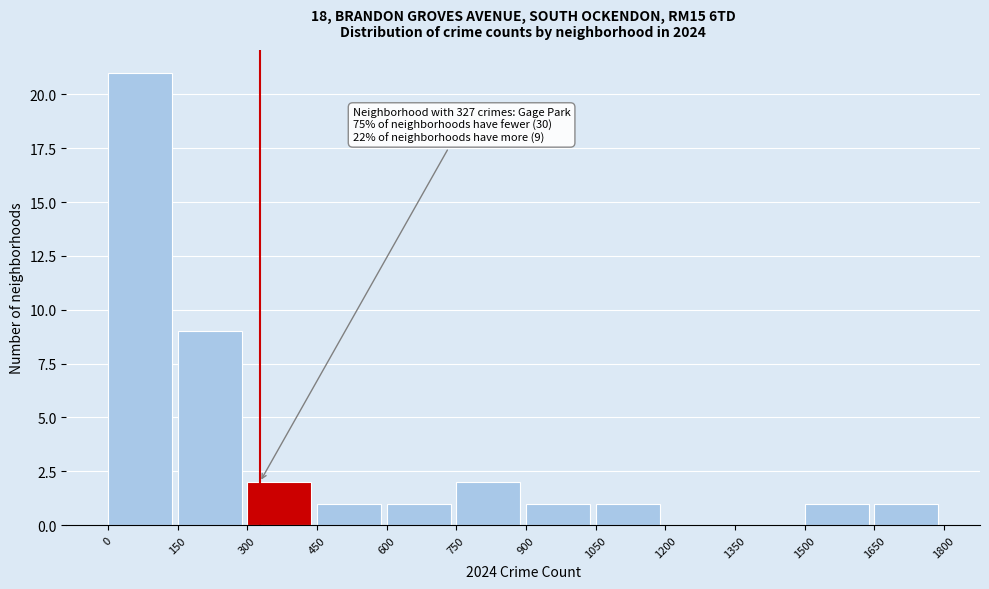

Which range on the x-axis has the tallest bar?

0 to 150